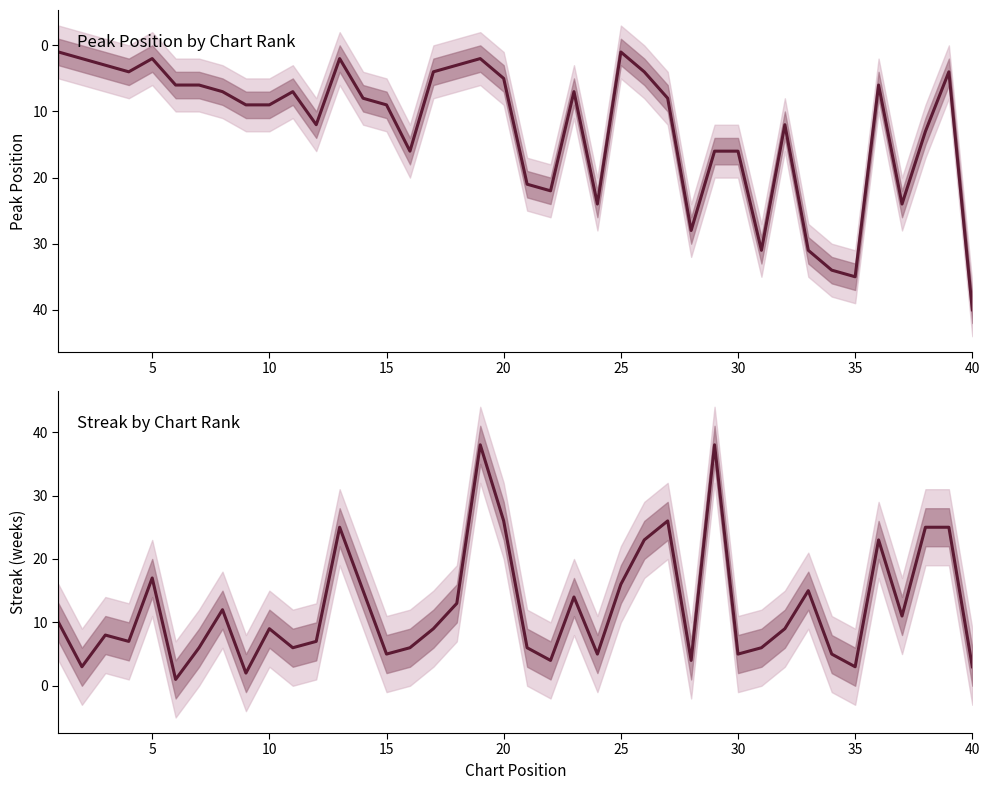

What is the difference between the maximum and second lowest values in the streak series?

36